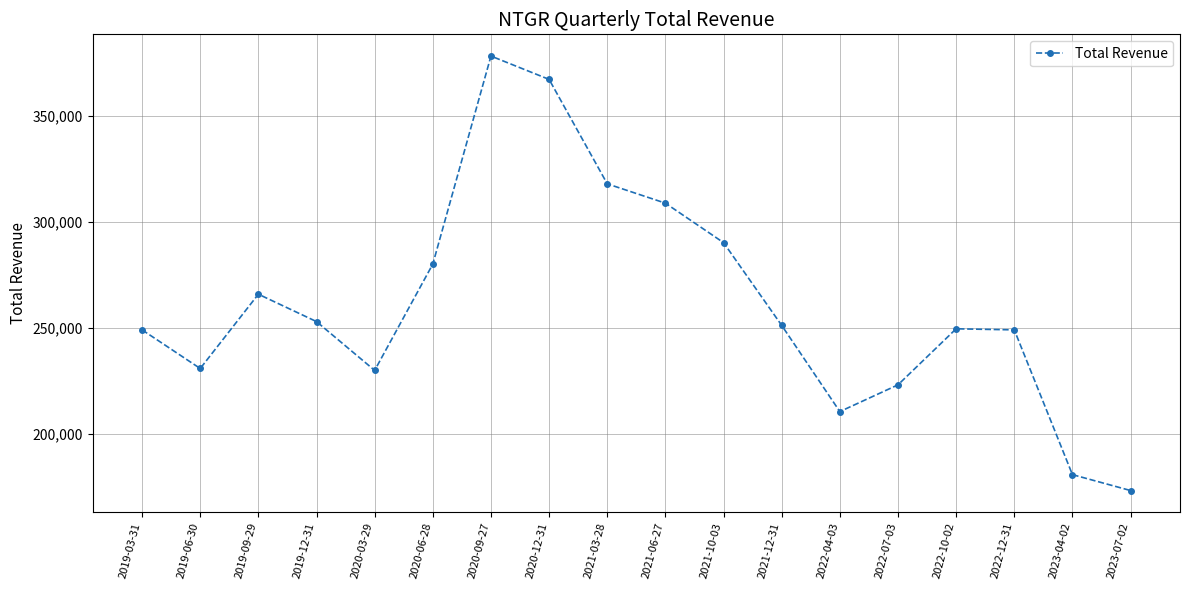

At which label is the value closest to 275750?

2020-06-28